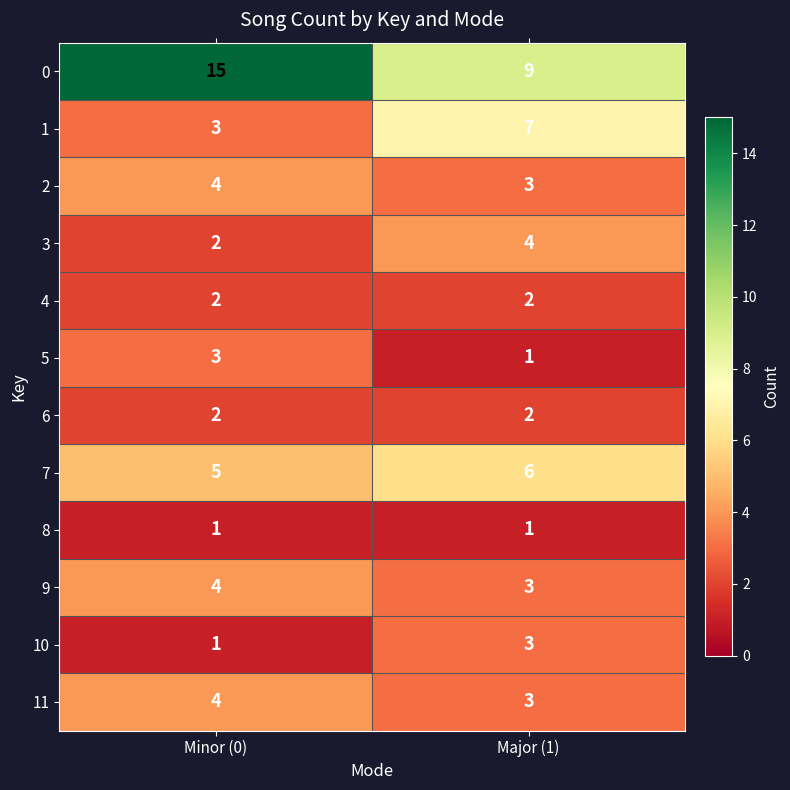

What is the greatest value displayed?

15